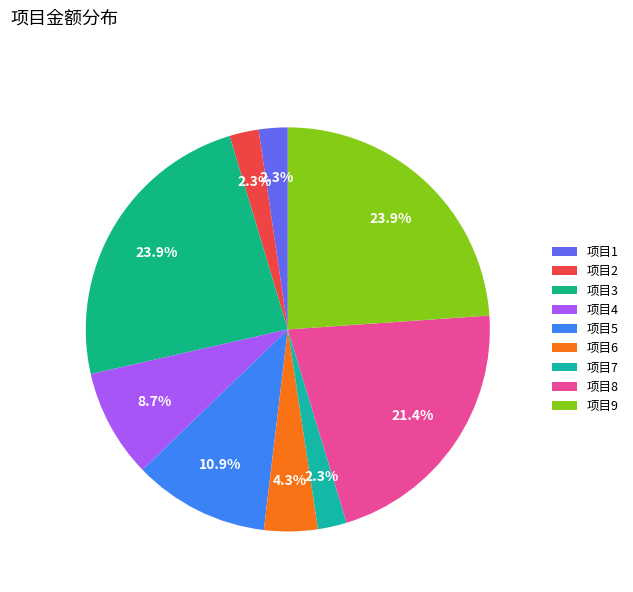

Is it true that 项目1 is 16% of the pie?

False